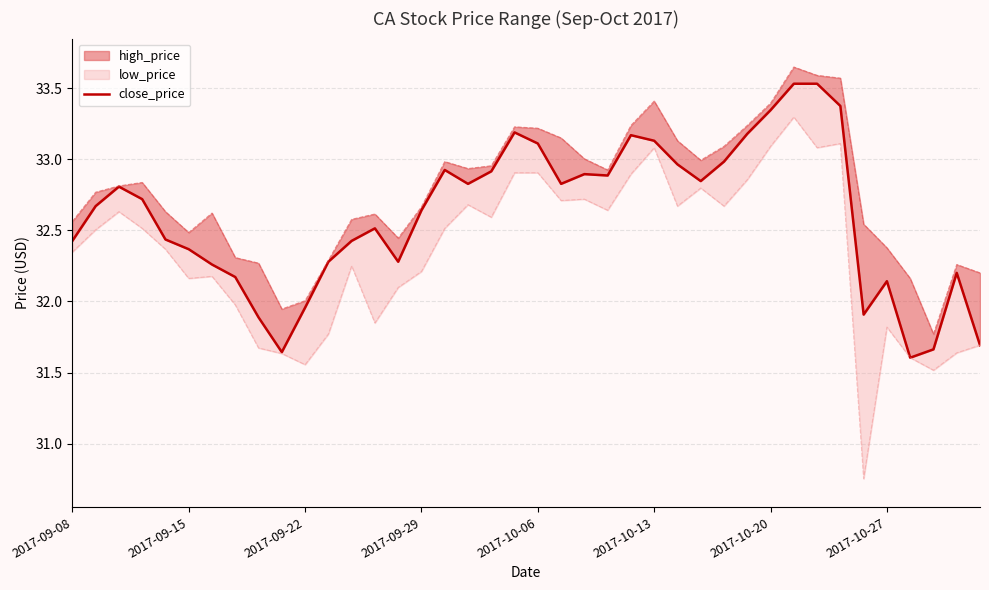

True or false: there are more than 0 points higher than both neighbors.

True